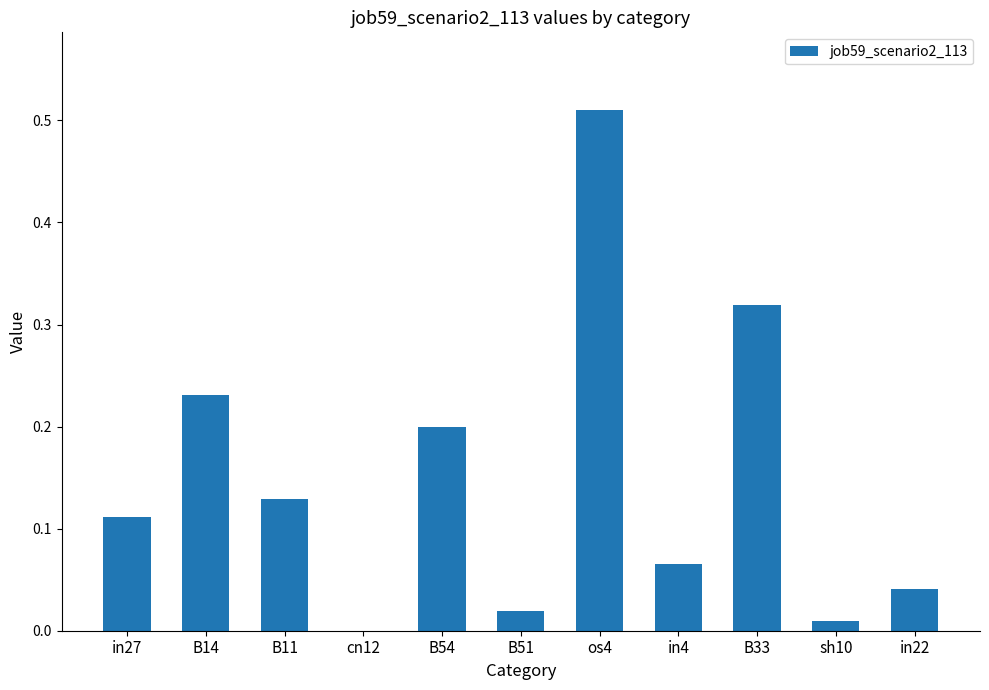

Which label corresponds to the largest value in the chart?

os4